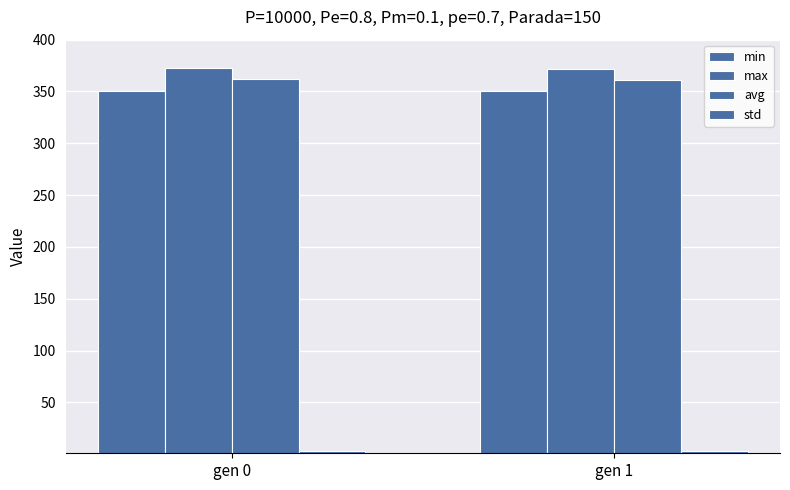

Is the value of avg at gen 1 greater than the value of min at gen 0?

Yes